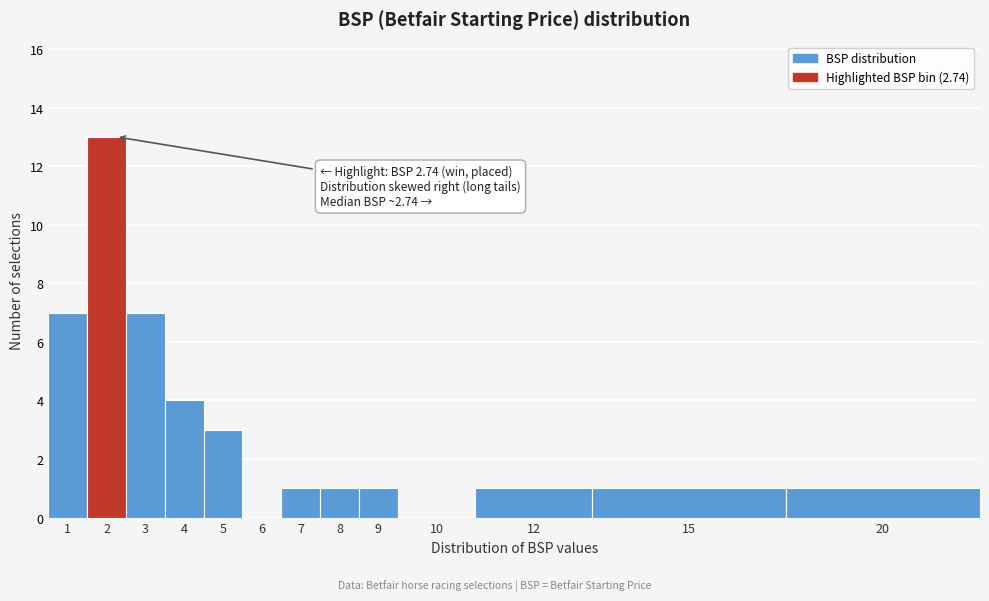

Reading left to right, extract all data points from this chart.

1=7	2=13	3=7	4=4	5=3	6=0	7=1	8=1	9=1	10=0	12=1	15=1	20=1